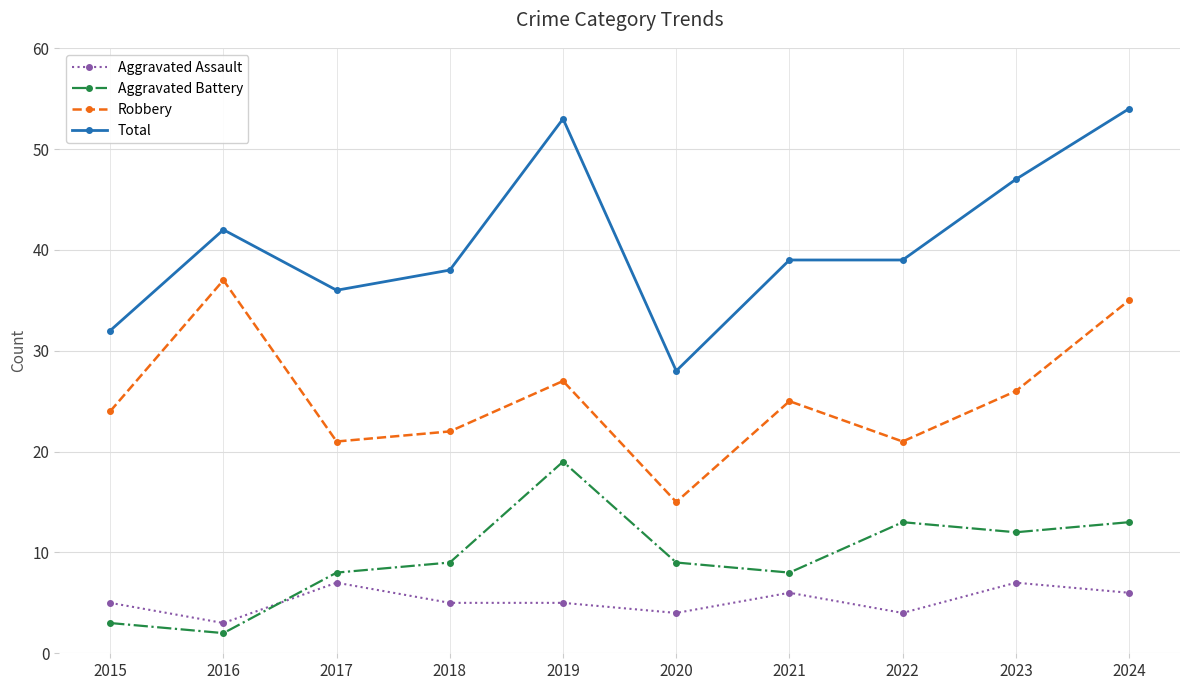

At how many categories does at least one series exceed 12?

10